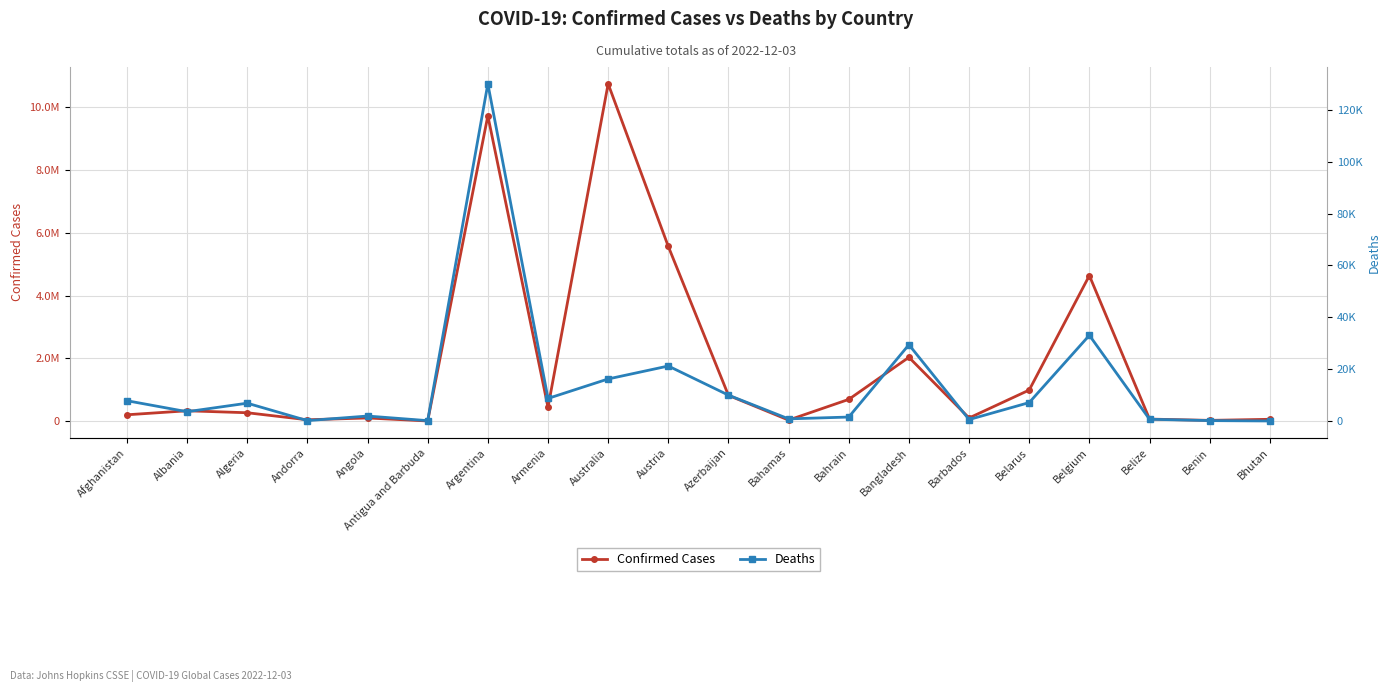

Is it true that Deaths equals 163 at Benin?

True